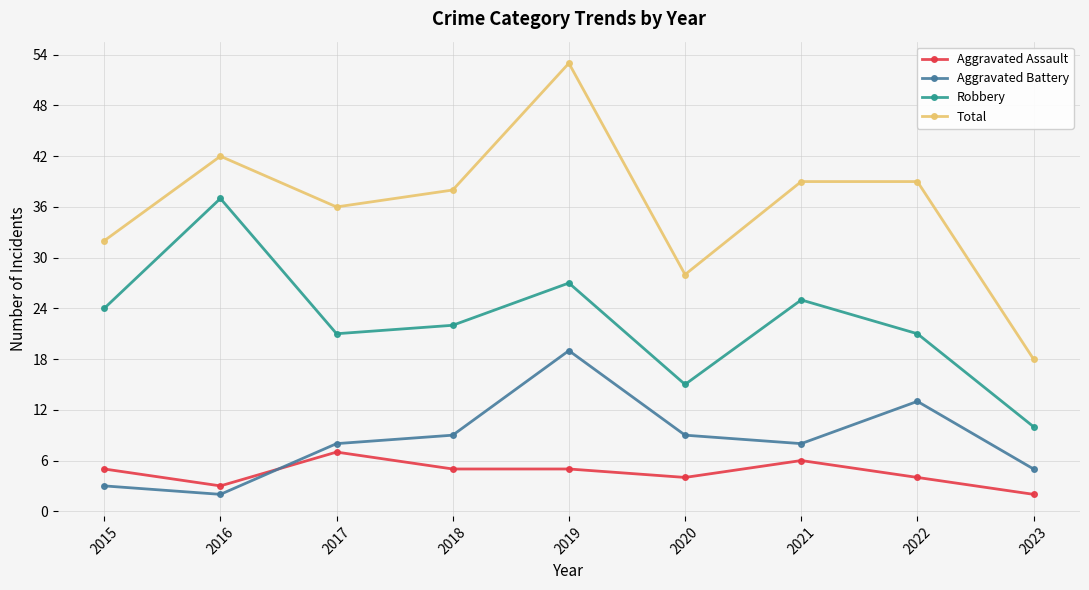

At 2023, list the series in order from smallest to largest.

Aggravated Assault, Aggravated Battery, Robbery, Total